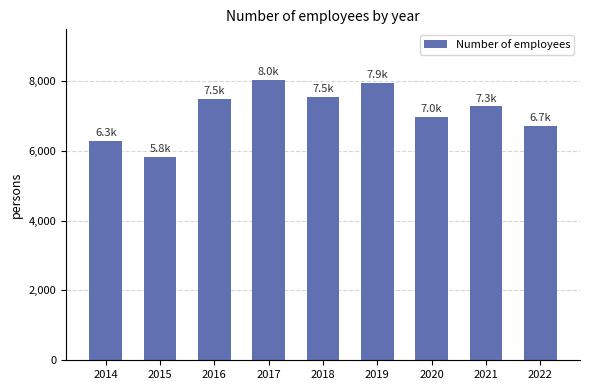

What is the value of the 7th bar from the left?

6965.2